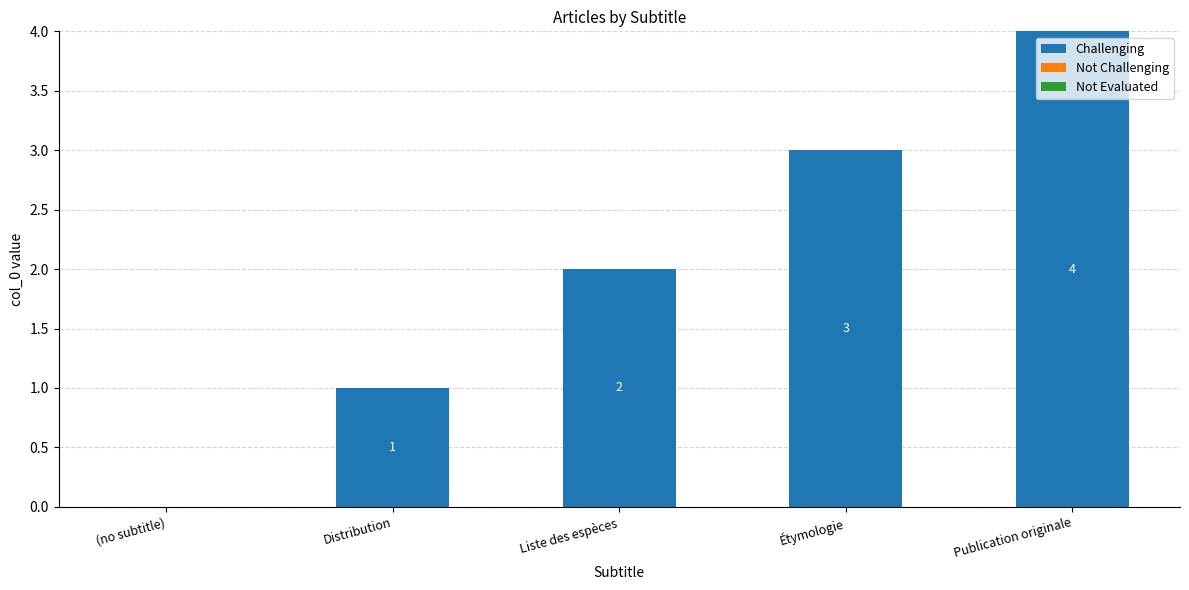

Does the chart contain stacked bars?

No